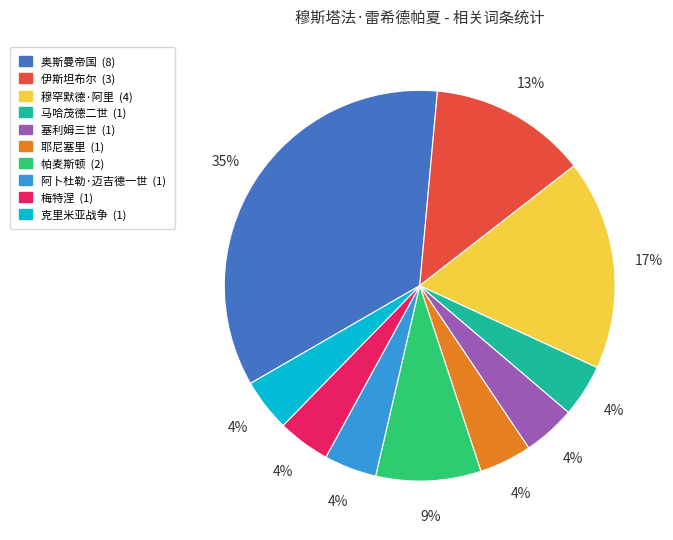

Is 奥斯曼帝国 the majority of the pie?

No